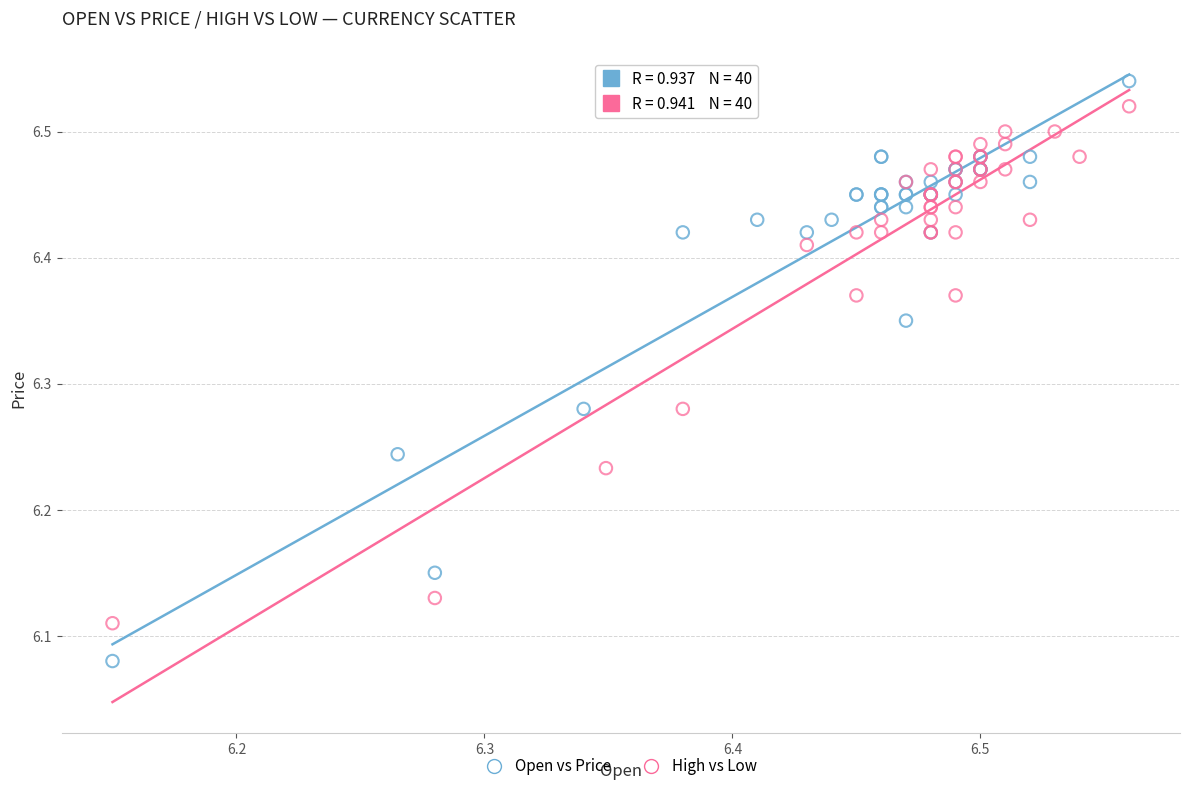

Which series has the widest spread of Y values?

Open vs Price